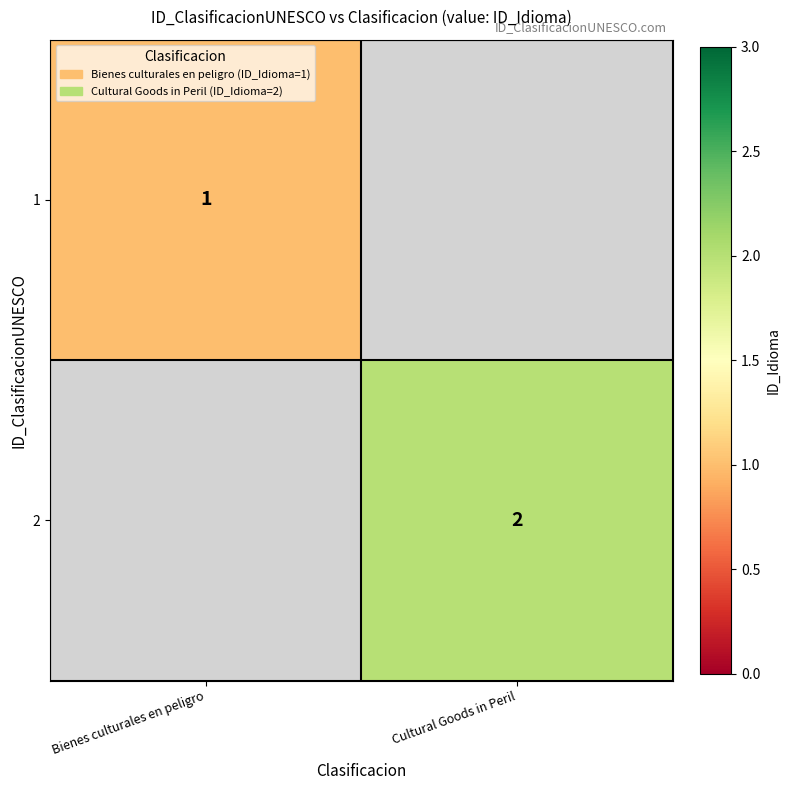

The 1 series shows 1 at Bienes culturales en peligro. True or false?

True